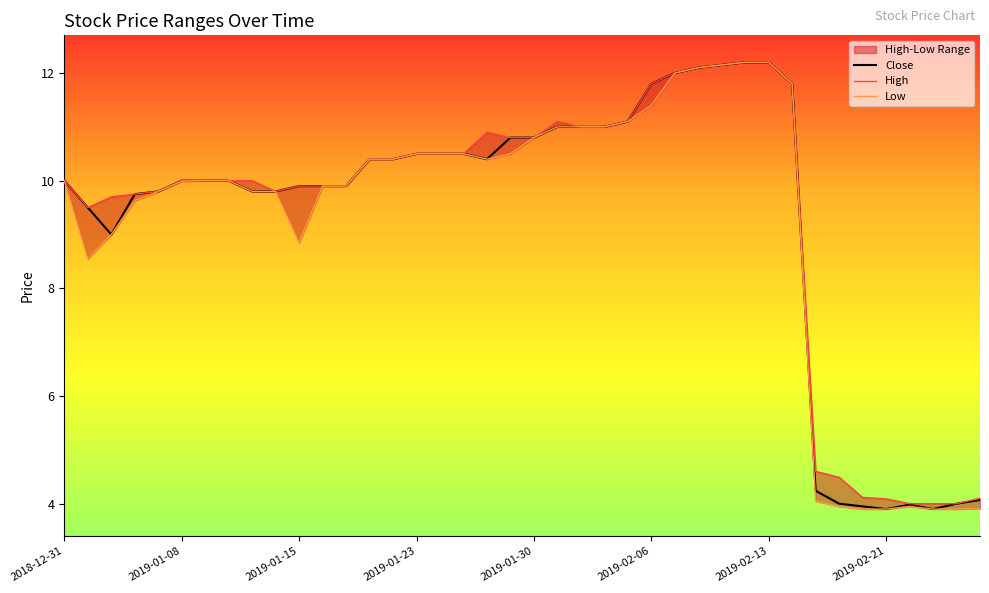

Read the Close value at 2018-12-31.

10.0